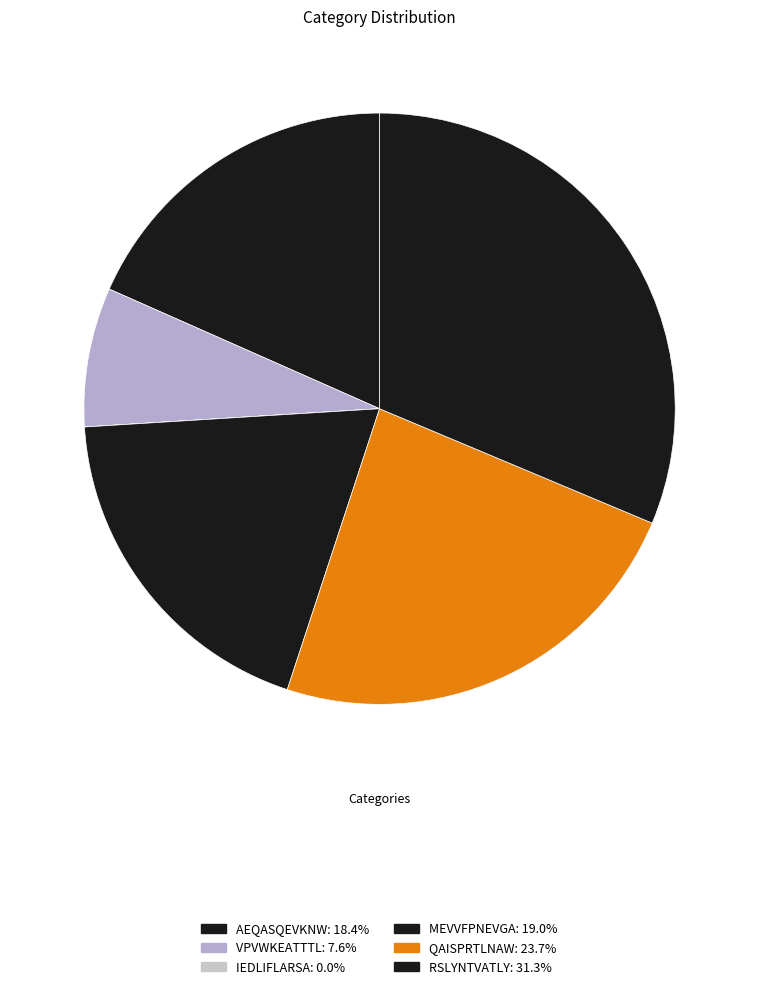

What is the total percentage of RSLYNTVATLY and VPVWKEATTTL?

38.9%